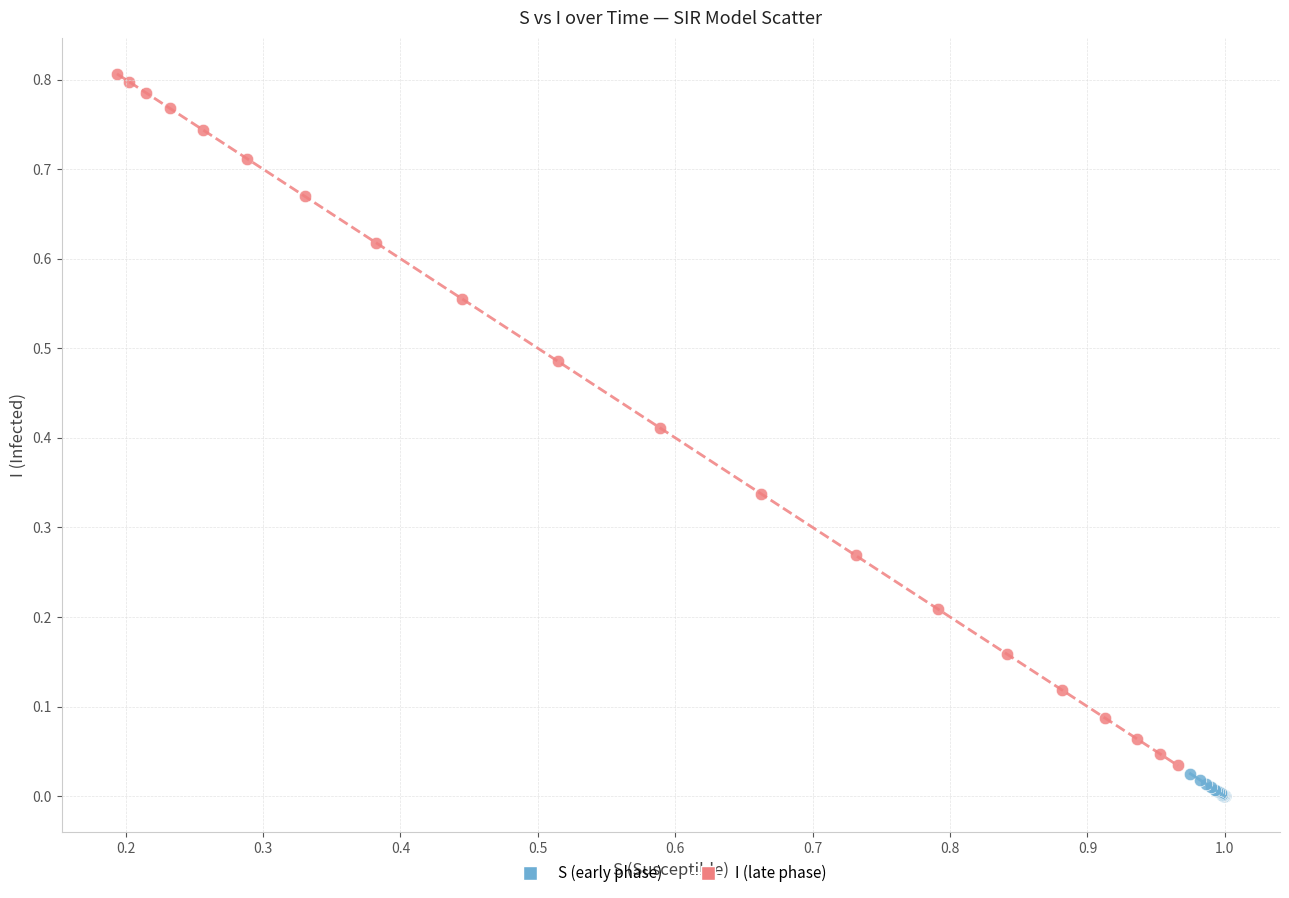

Which series reaches the maximum Y coordinate?

I (late phase)